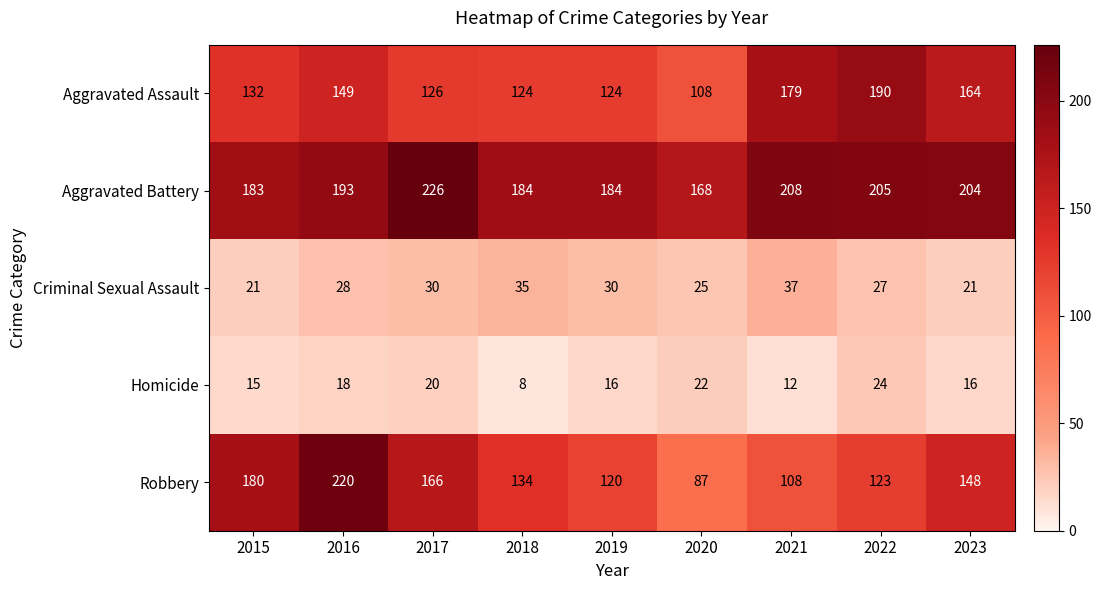

Count the number of categories in the chart.

9